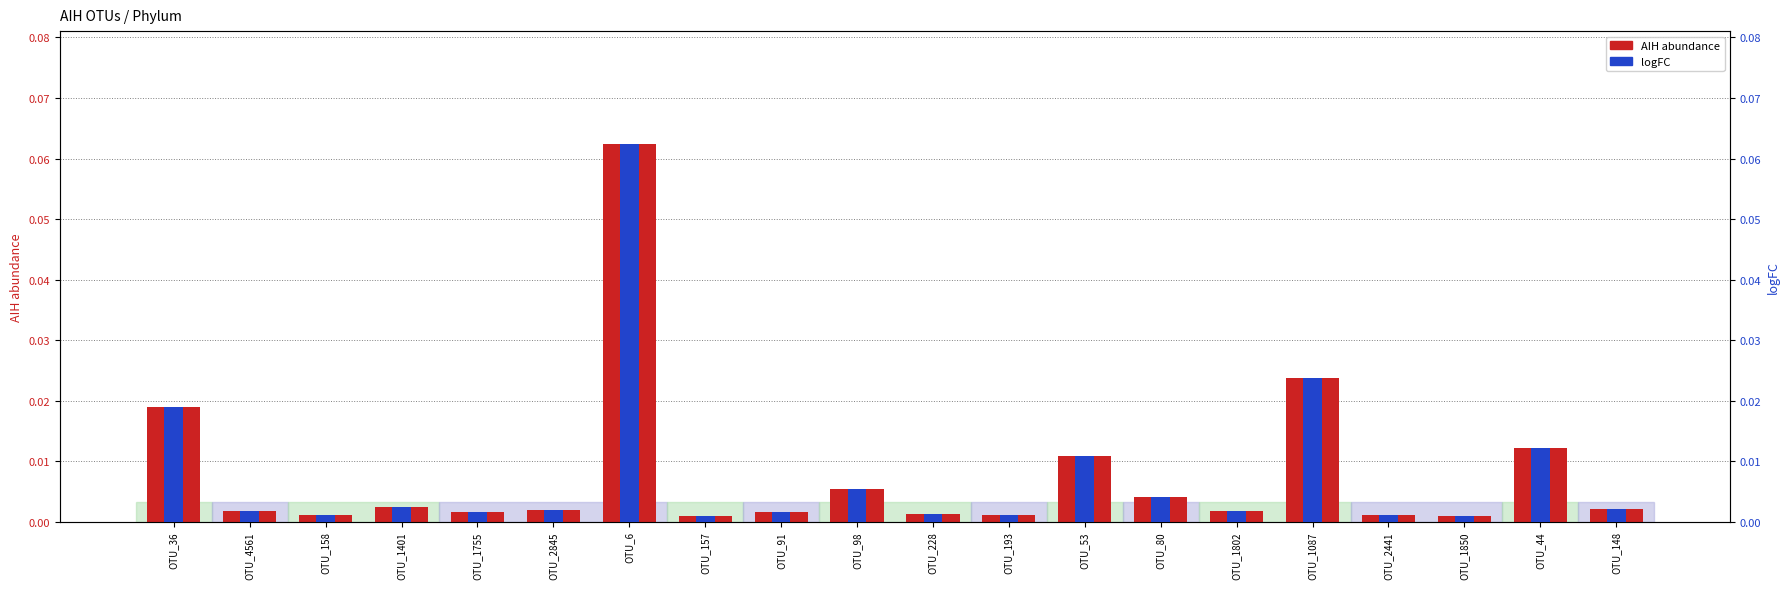

What is the maximum value for logFC?

0.1